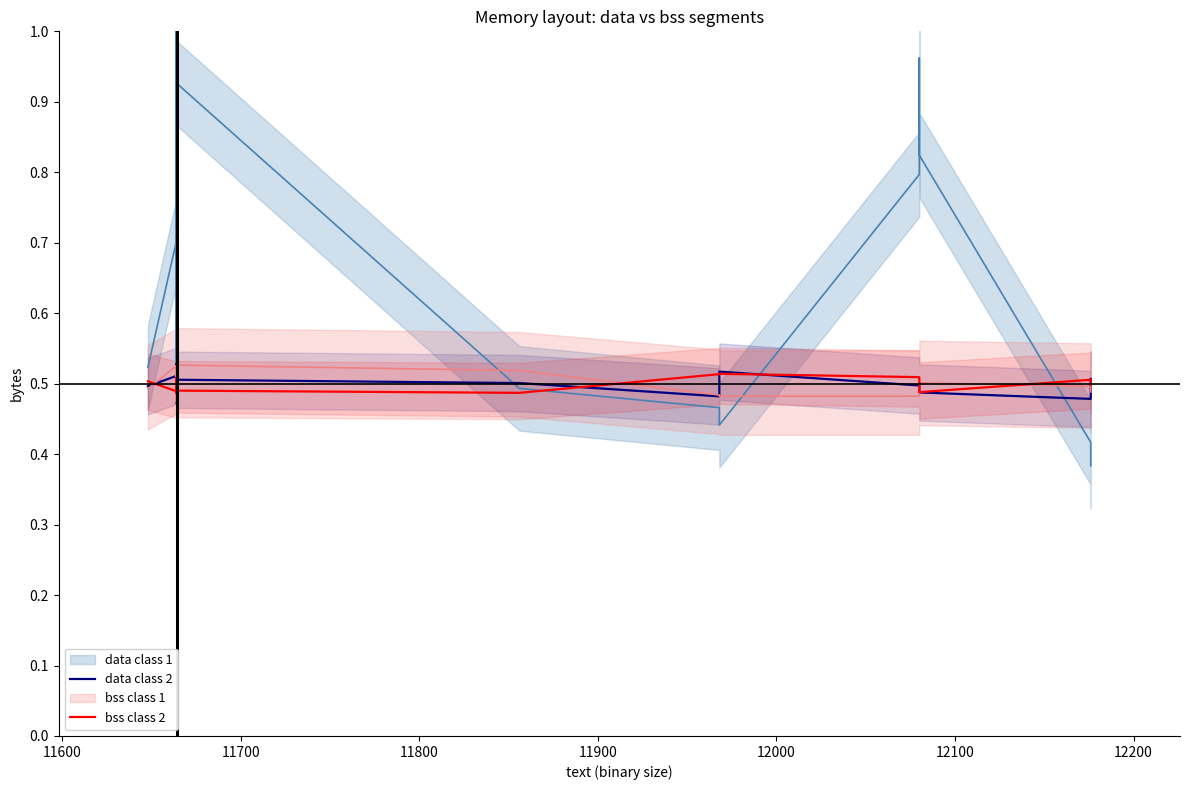

Reading right to left, list all the values displayed in this chart.

data class 1: 0.4	0.4	0.8	1.0	0.8	0.4	0.5	0.5	0.9	0.5	1.0	0.5	1.0	0.6	0.6	0.5	0.5	0.8	0.7	0.5
data class 2: 0.5	0.5	0.5	0.5	0.5	0.5	0.5	0.5	0.5	0.5	0.5	0.5	0.5	0.5	0.5	0.5	0.5	0.5	0.5	0.5
bss class 1: 0.5	0.5	0.5	0.5	0.5	0.5	0.5	0.5	0.5	0.5	0.5	0.5	0.5	0.5	0.5	0.5	0.5	0.5	0.5	0.5
bss class 2: 0.5	0.5	0.5	0.5	0.5	0.5	0.5	0.5	0.5	0.5	0.5	0.5	0.5	0.5	0.5	0.5	0.5	0.5	0.5	0.5